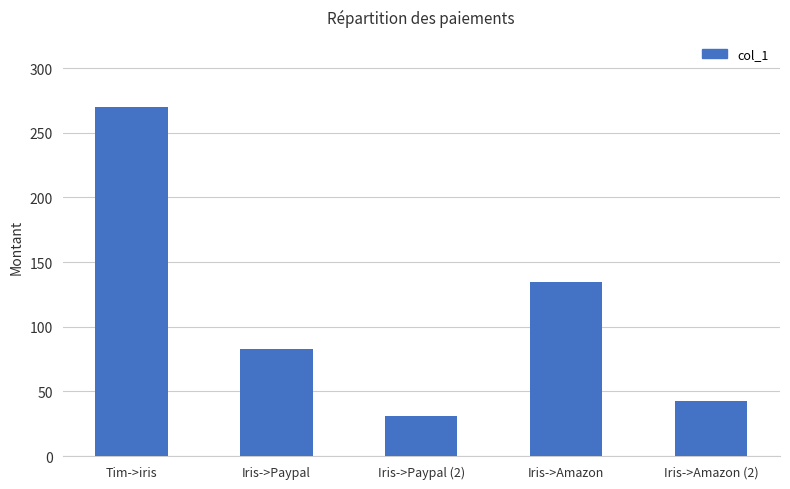

What is the difference between the second highest and minimum values?

102.9